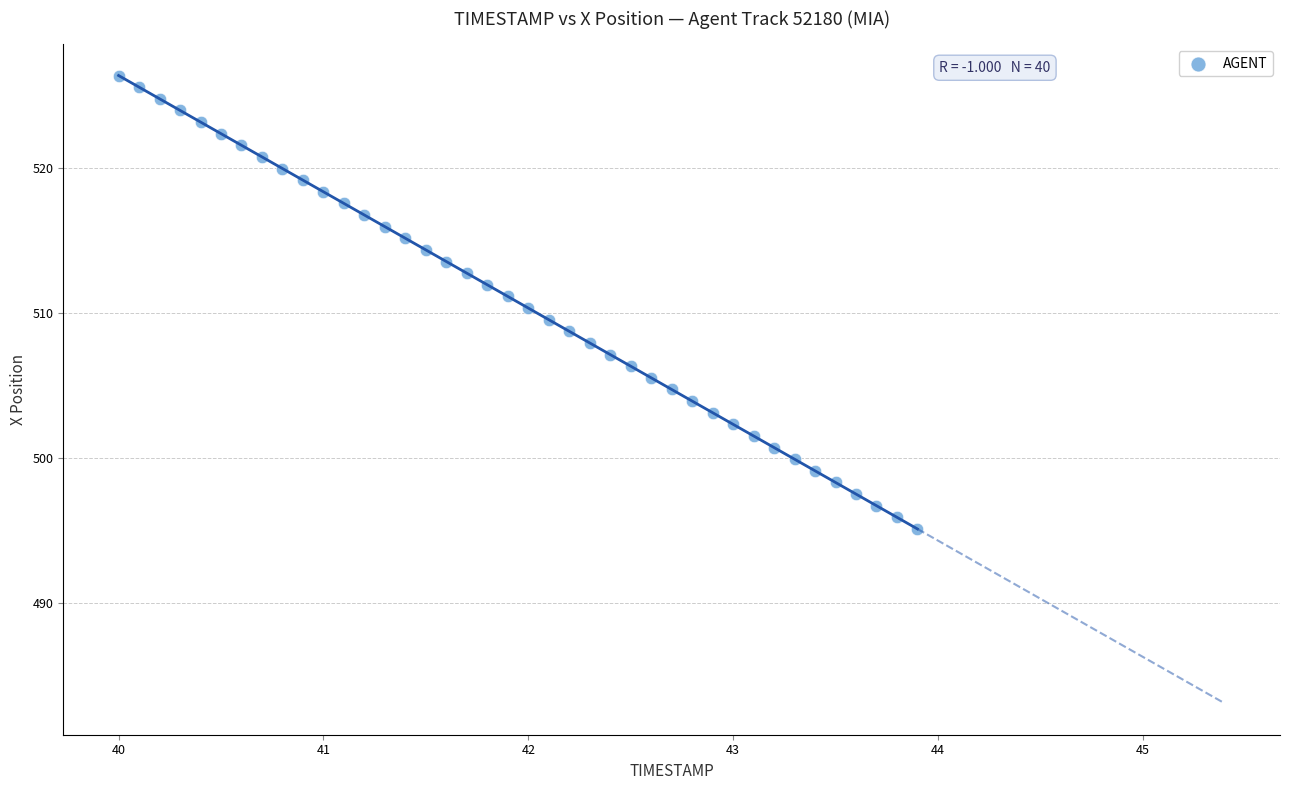

What is the range of X values (max minus min)?

3.9